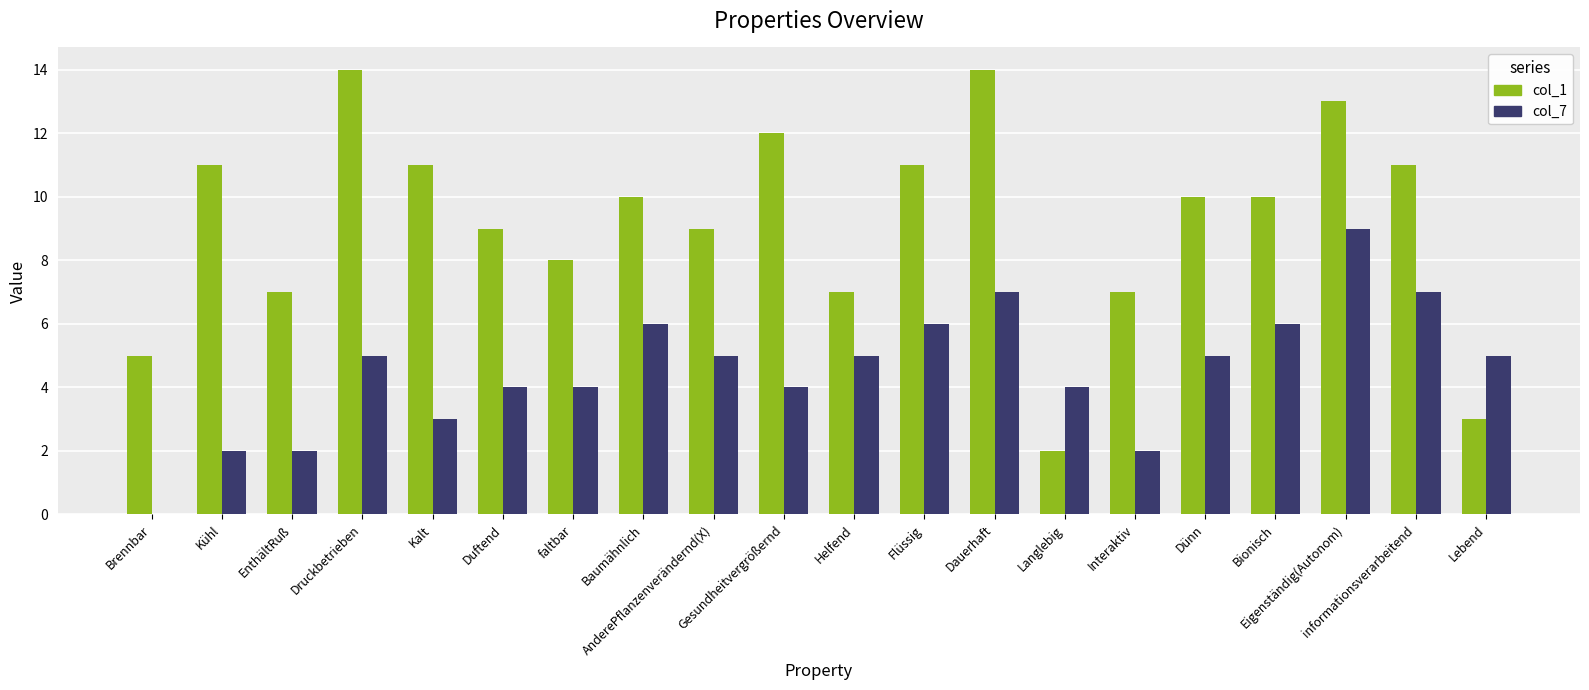

Which series has the largest range (max minus min)?

col_1